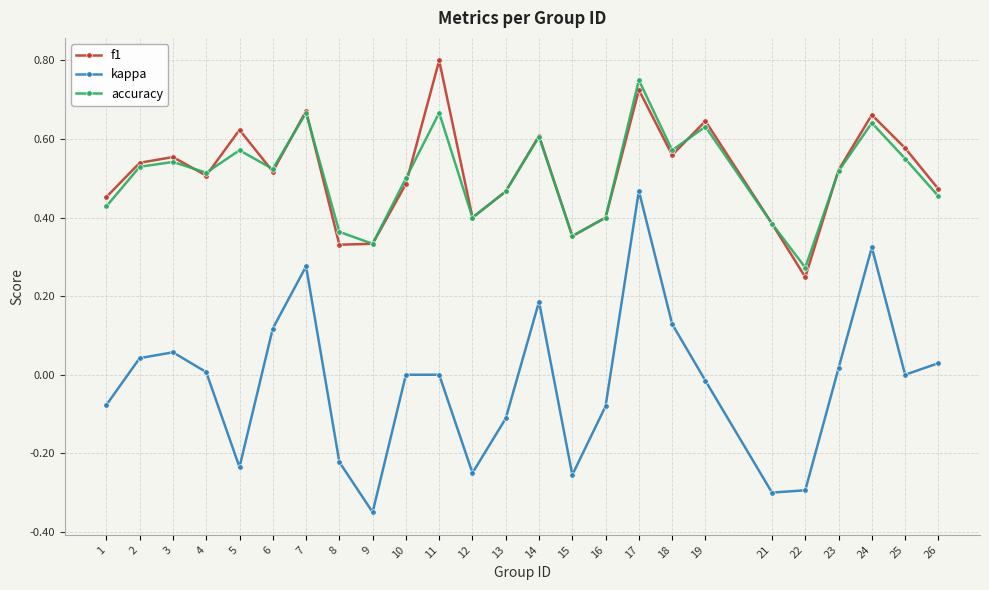

Which category has the lowest value across all series?

9